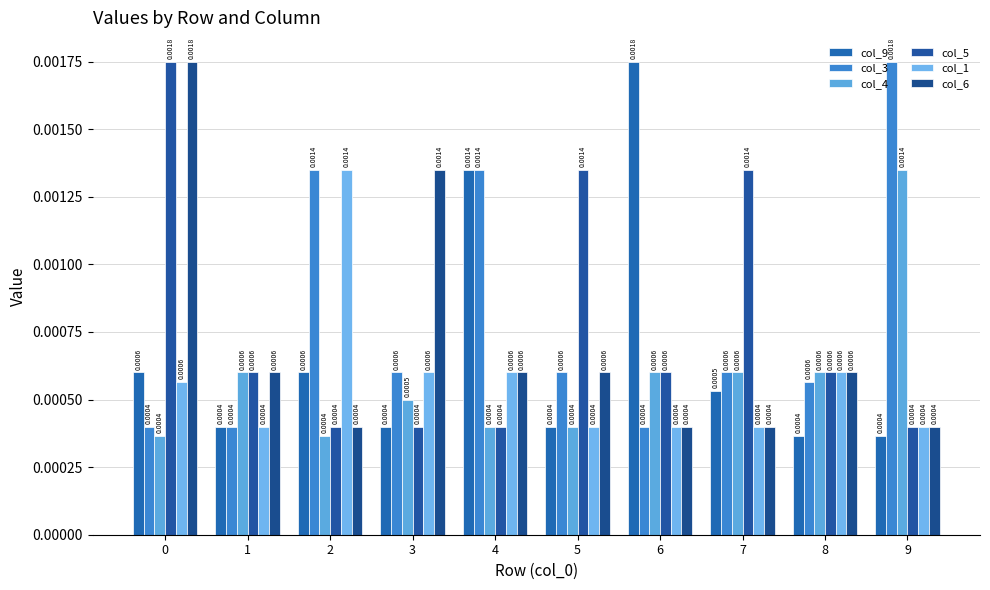

Rank the categories by col_3 value from lowest to highest.

0, 1, 6, 8, 3, 5, 7, 2, 4, 9